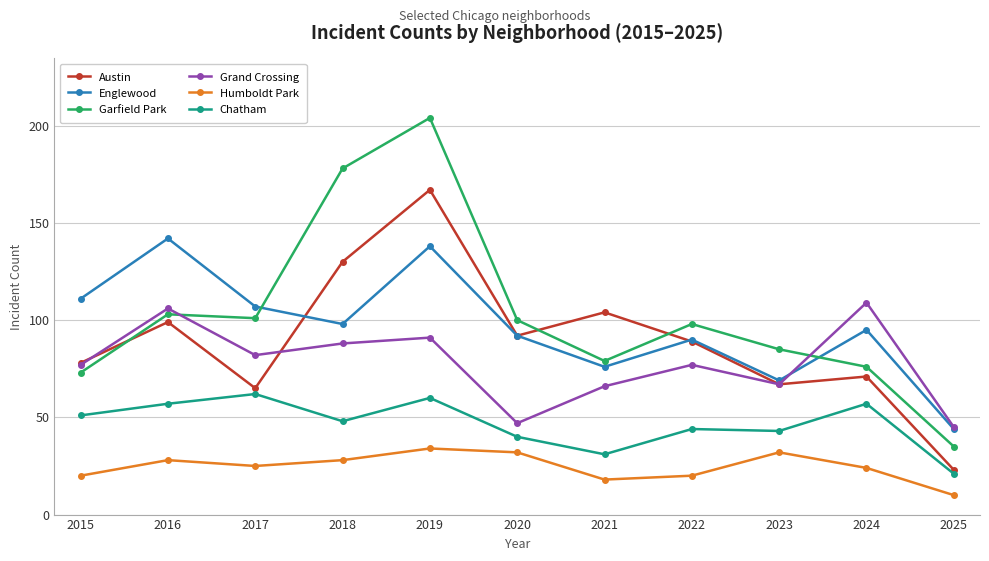

What are all the series names shown in the legend?

Austin, Englewood, Garfield Park, Grand Crossing, Humboldt Park, Chatham